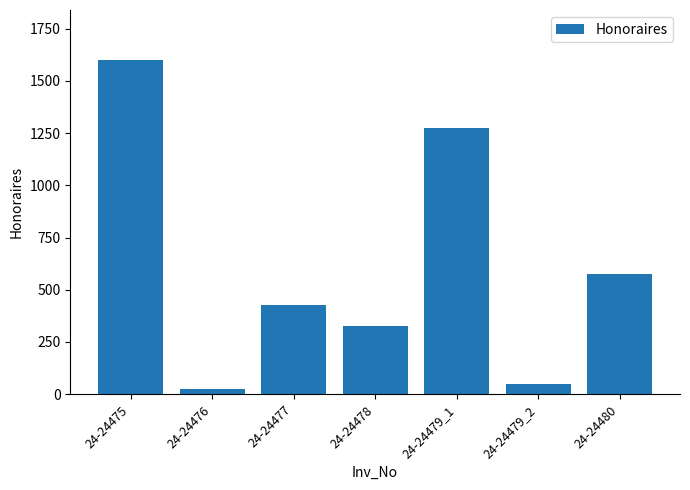

Reading left to right, extract all data points from this chart.

24-24475=1600.0	24-24476=25.0	24-24477=425.0	24-24478=325.0	24-24479_1=1275.0	24-24479_2=50.0	24-24480=577.5